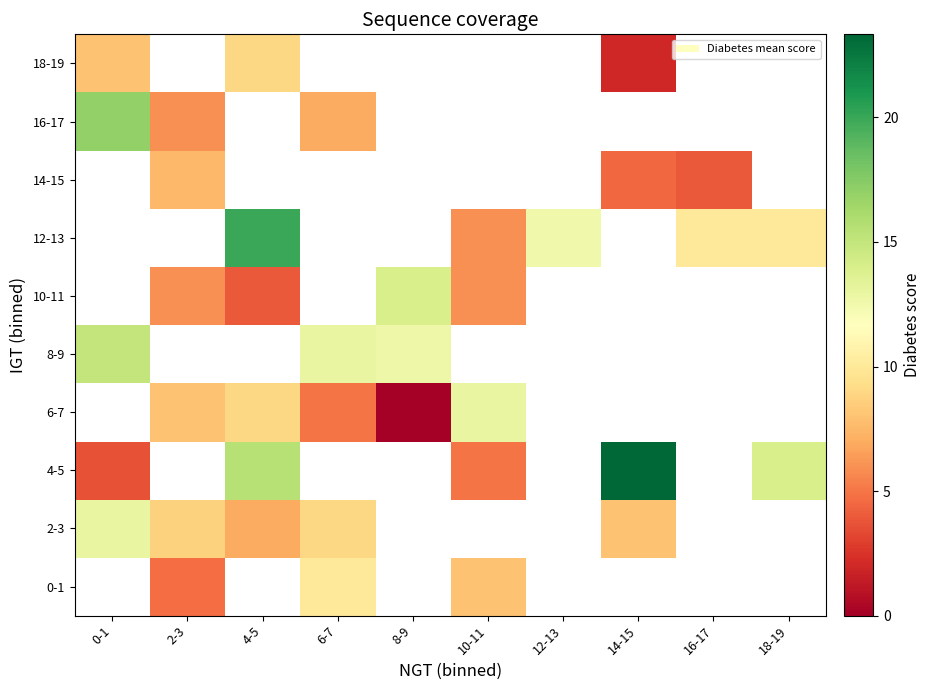

Where does the 4-5 series first go above 5?

4-5